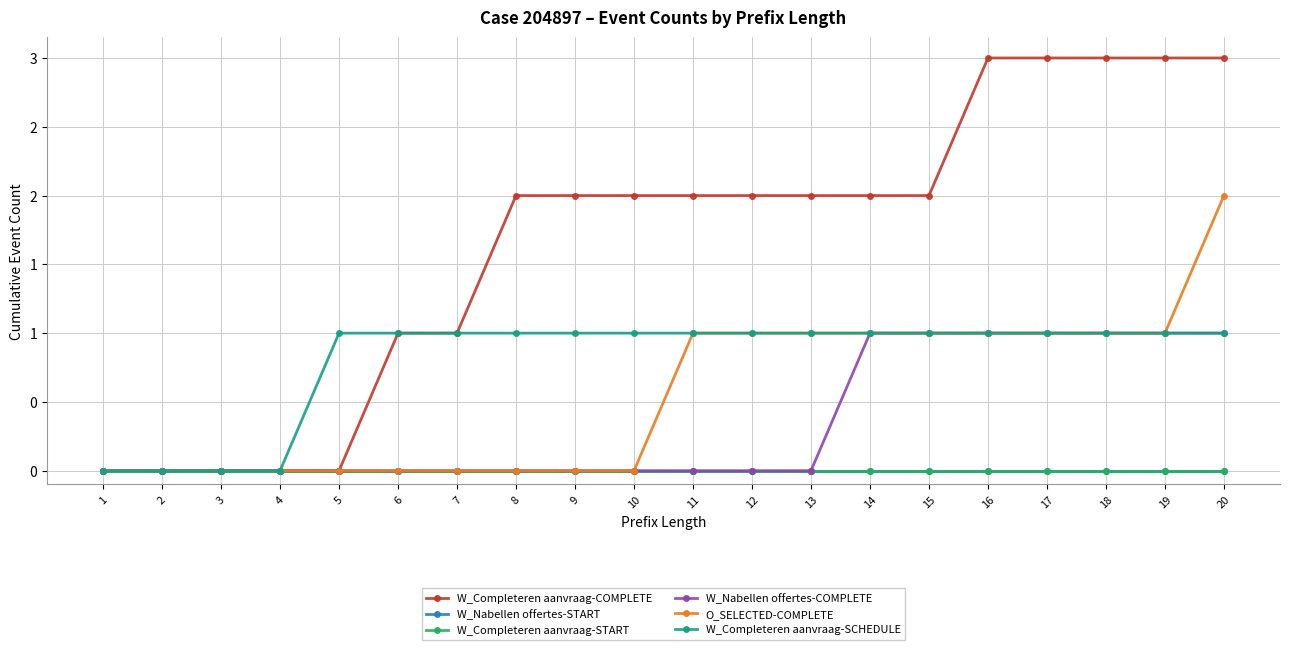

Is this an area chart (filled region under the line)?

No